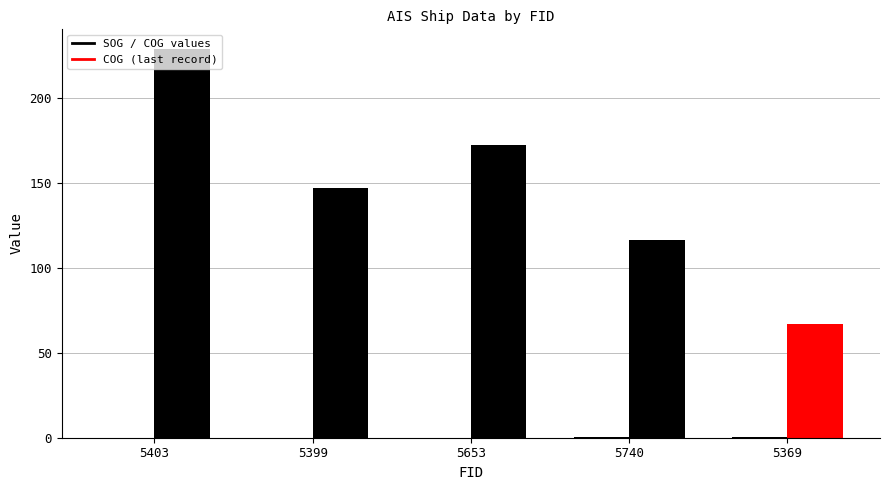

What is the maximum value shown in the chart?

0.7